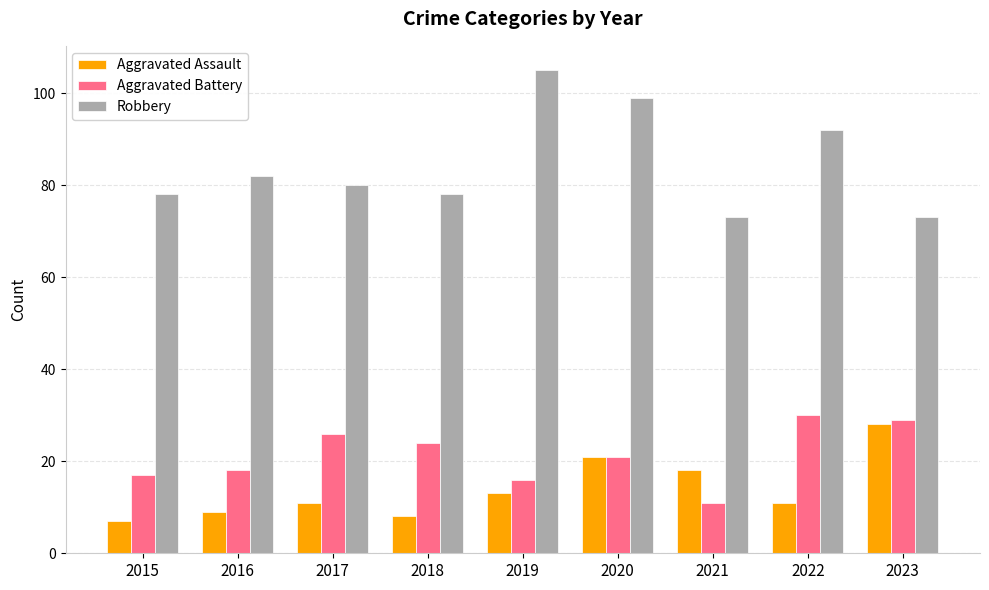

What is the difference between the highest and lowest values at 2018?

70